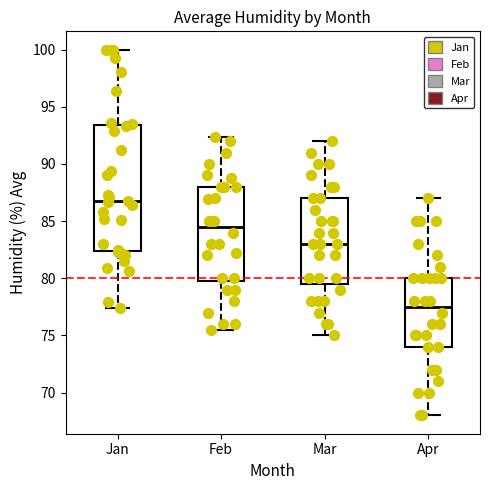

Which box's median line is the highest?

Jan